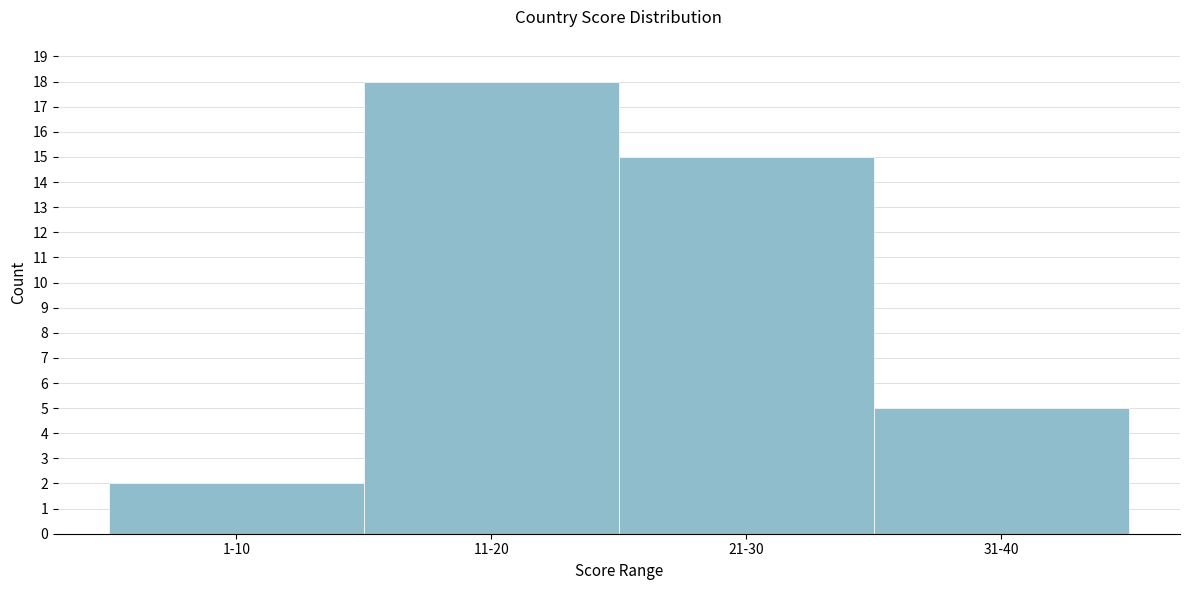

Reading left to right, list all the values displayed in this chart.

2	18	15	5